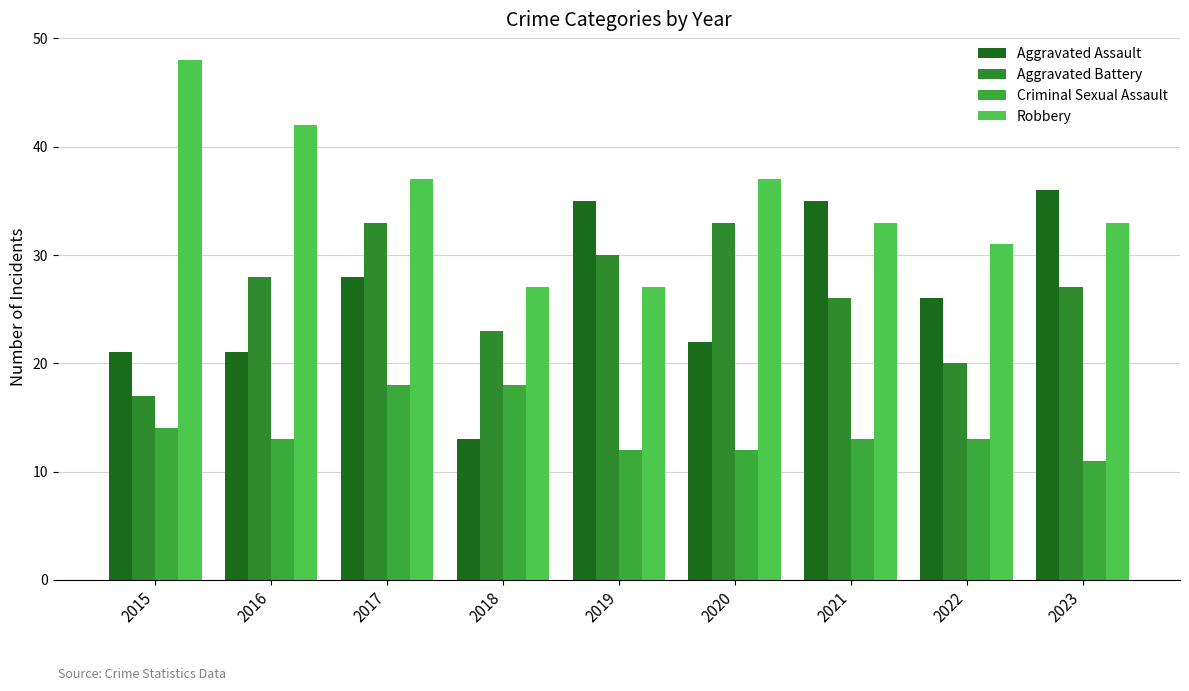

True or false: Aggravated Battery has a value of 16 at 2018.

False